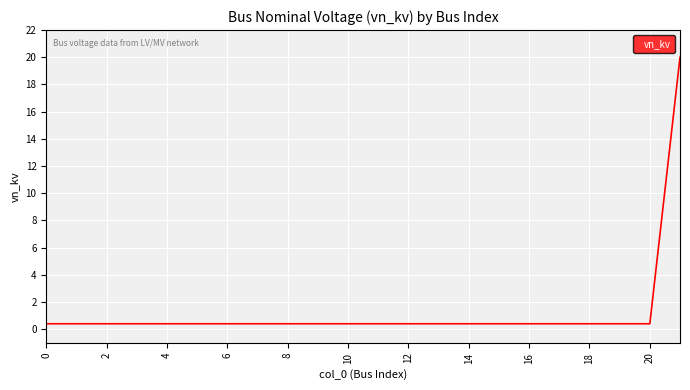

What is the difference between the maximum and minimum values?

19.6